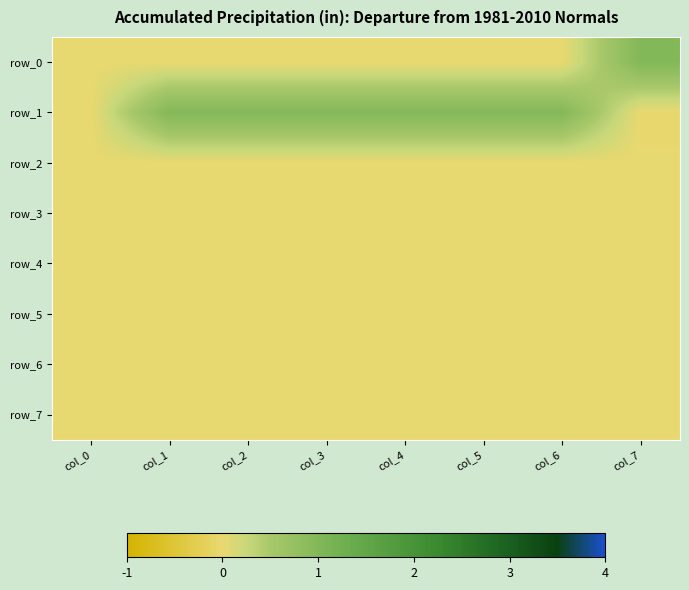

Between col_2 and col_4, which is larger?

col_2